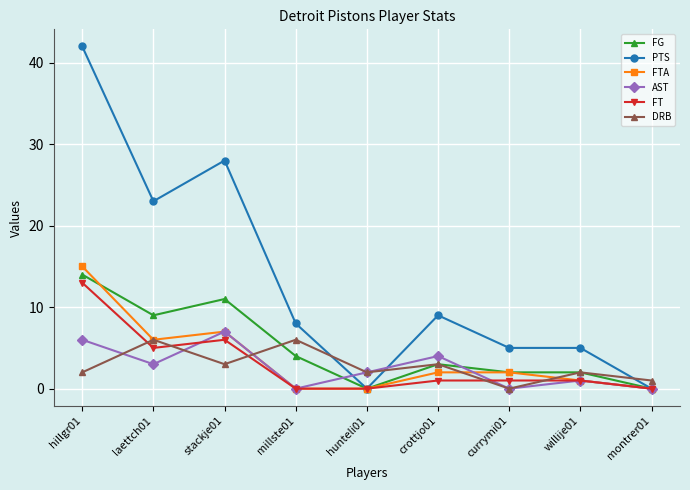

List the series in order of their peak value, highest first.

PTS, FTA, FG, FT, AST, DRB